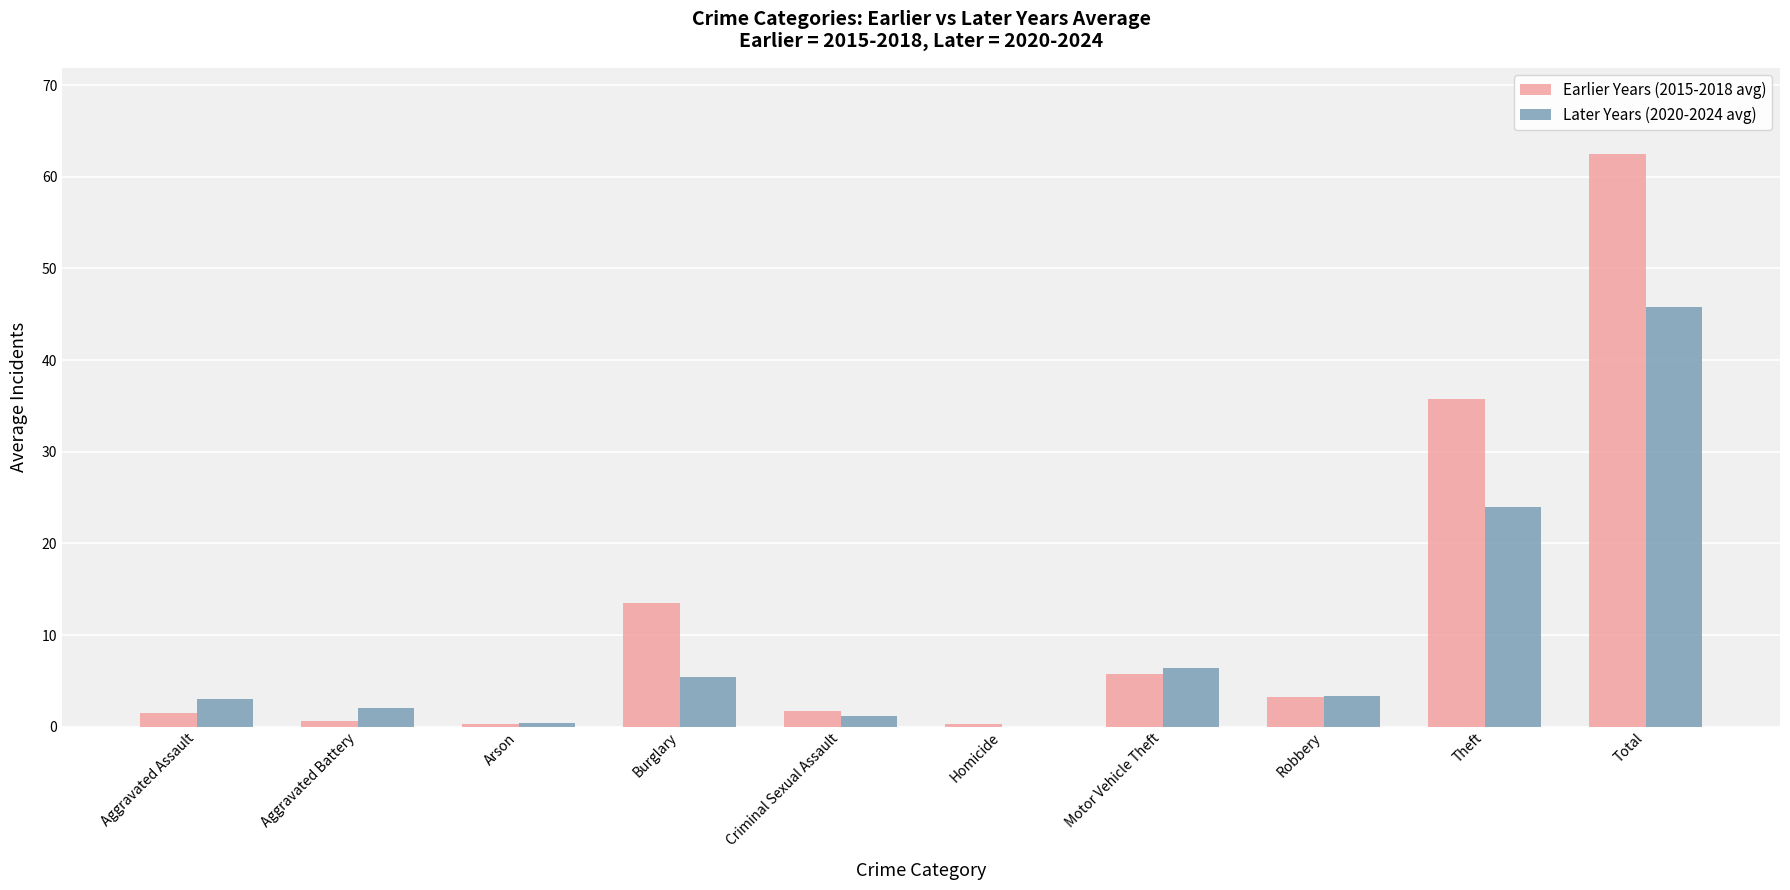

Which series has the largest range (max minus min)?

Earlier Years (2015-2018 avg)